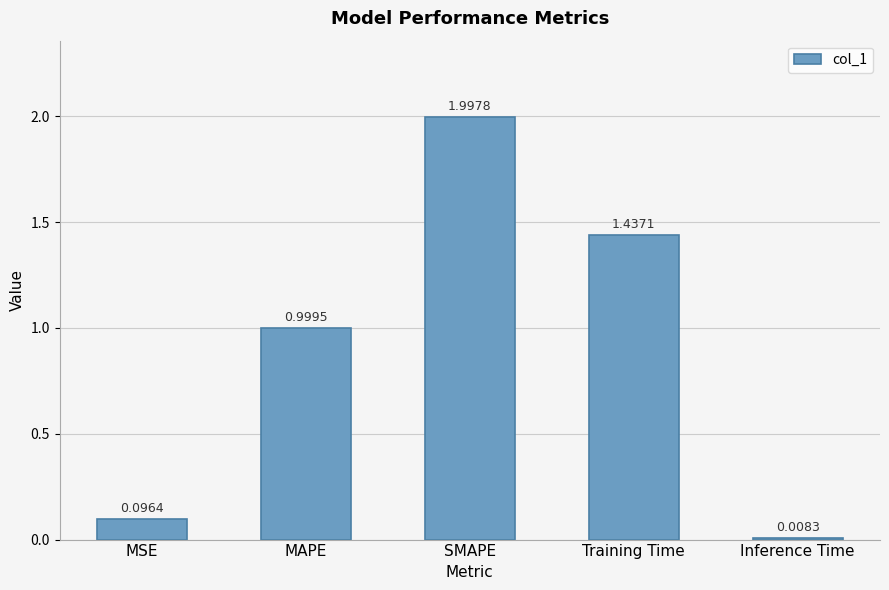

How many bars are there in total?

5